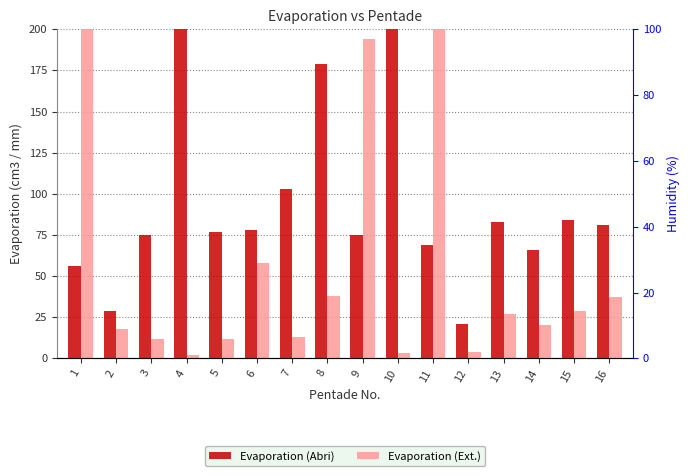

What is the value of the Evaporation (Ext.) bar at the 6th from the left?

58